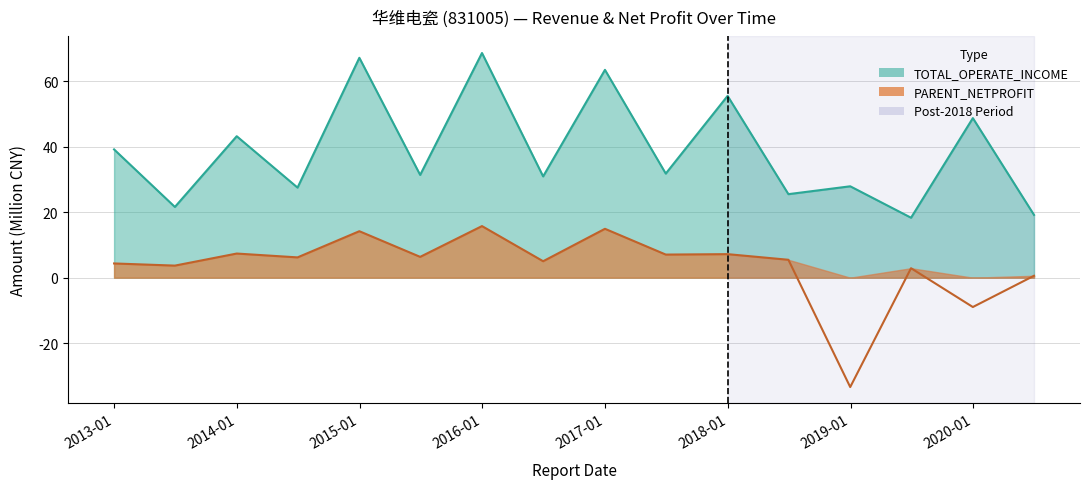

True or false: TOTAL_OPERATE_INCOME and PARENT_NETPROFIT intersect in this chart.

False